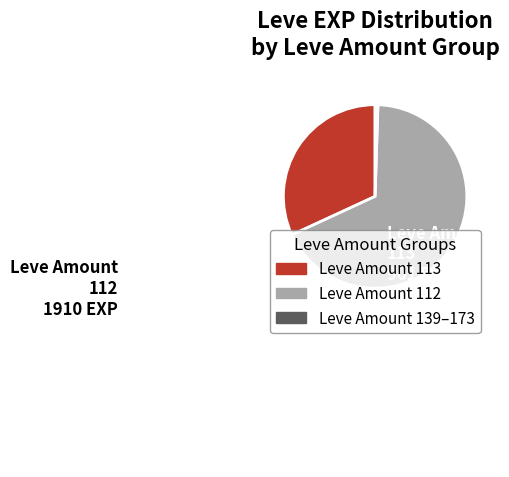

Count the number of slices in the pie.

3